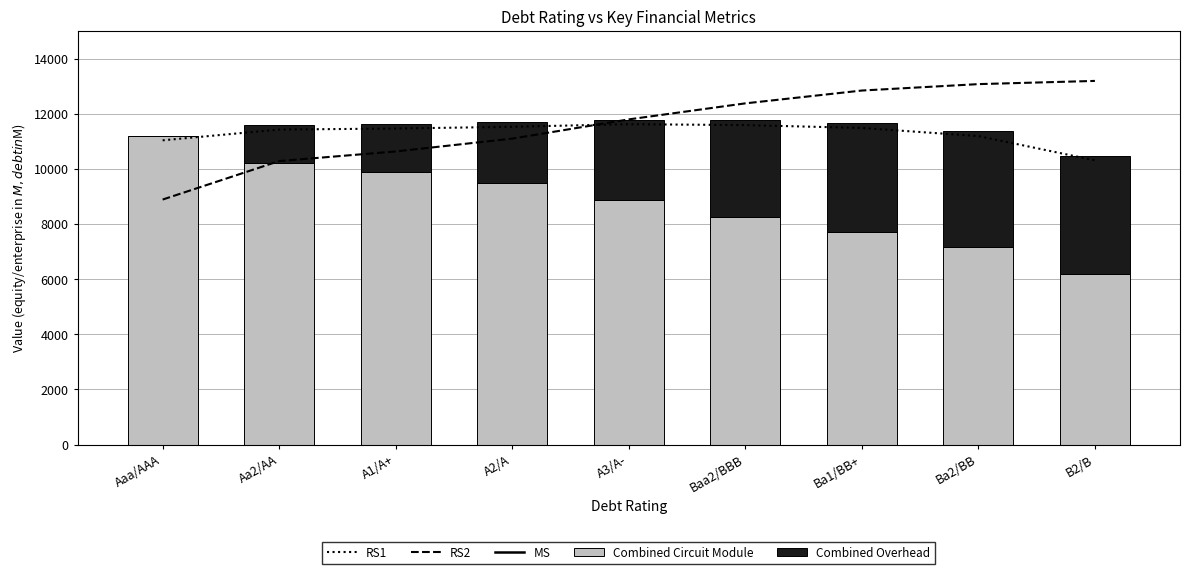

Where is MS nearest to the value 17212?

Aaa/AAA